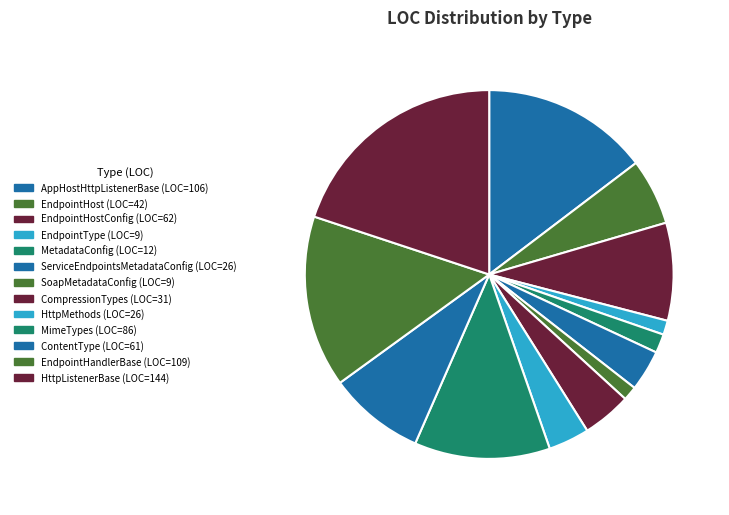

Count the number of slices in the pie.

13